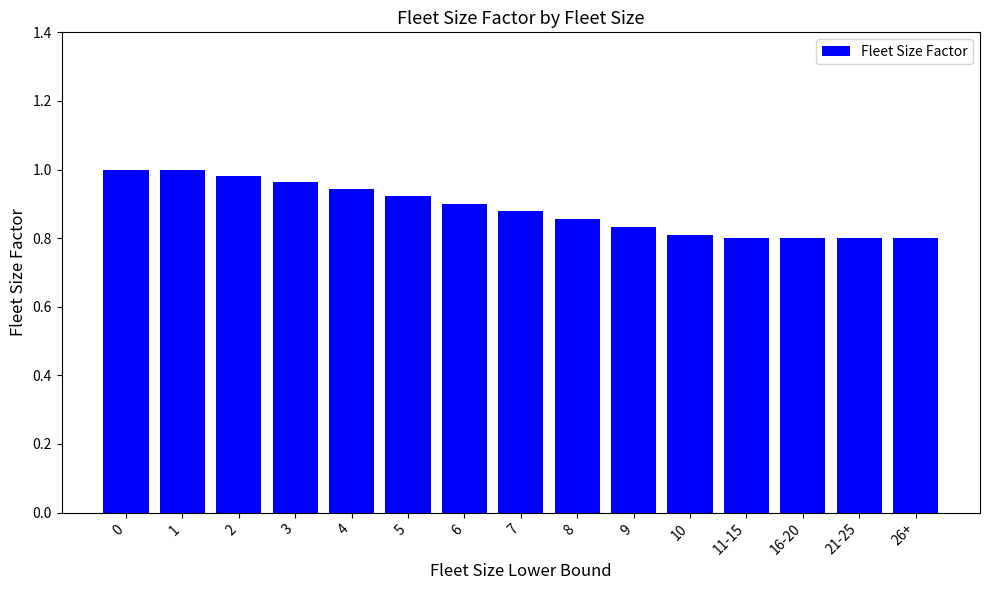

What is the change in value from 2 to 5?

-0.1